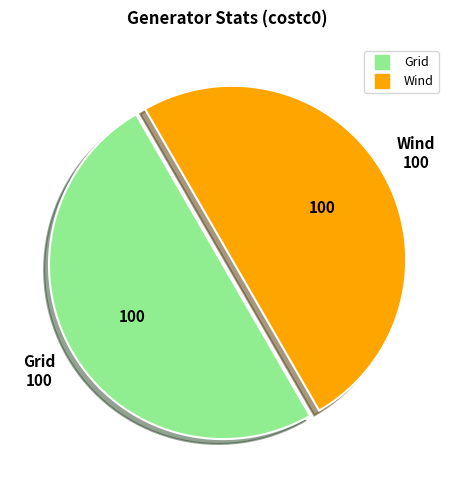

Approximately how many times larger is the value at Wind compared to Grid?

1.0